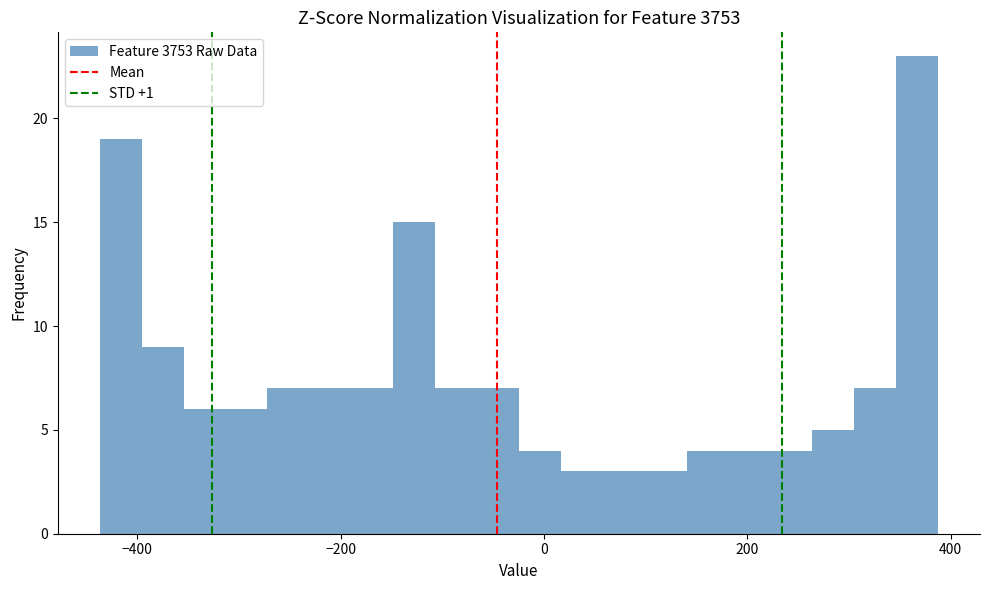

Around what value on the x-axis is the tallest bar? Give the approximate position of its centre, as read against the axis.

360